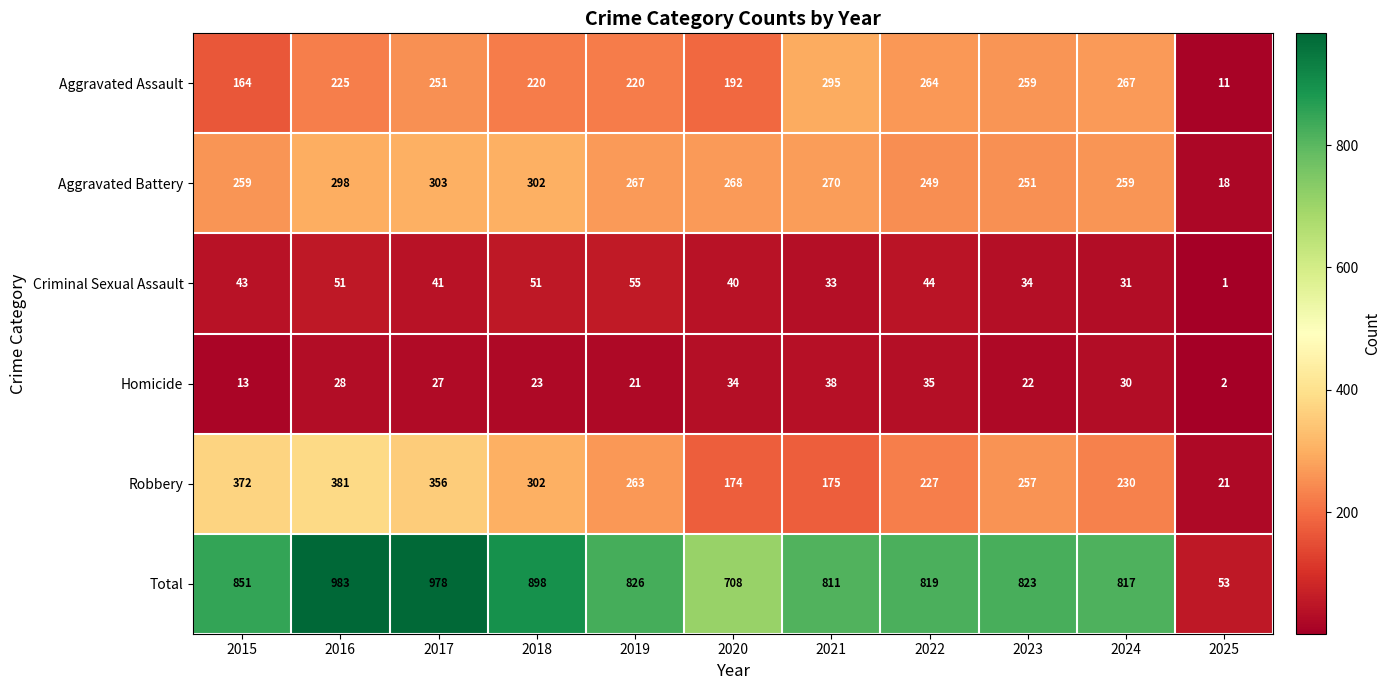

At which category is the sum across all series the highest?

2016